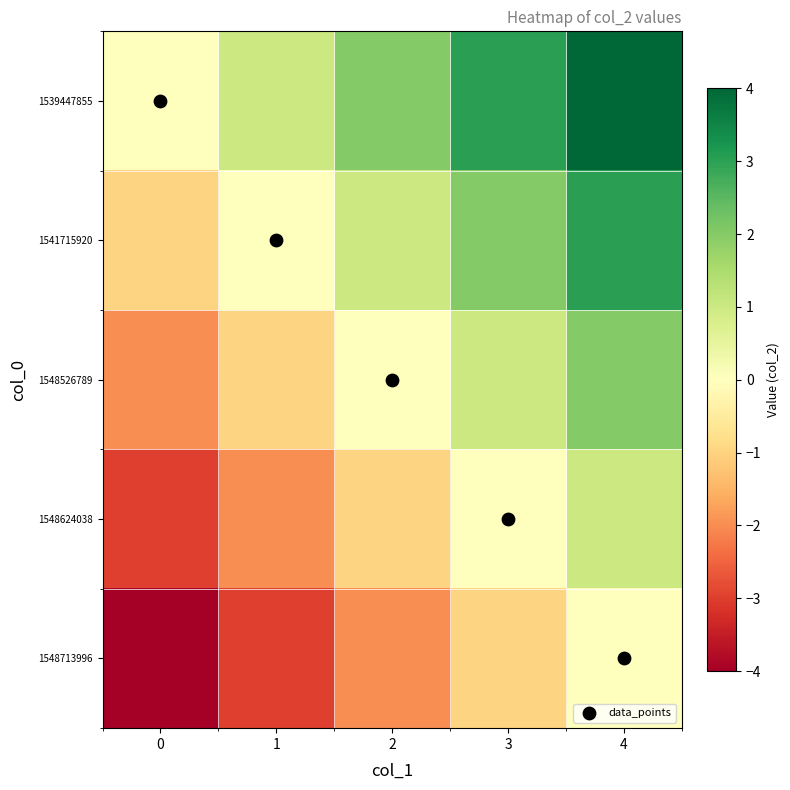

Which series has the largest total across all categories?

data_points